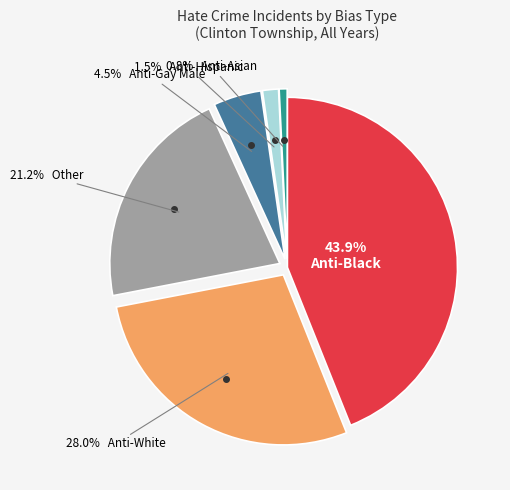

Count the number of slices in the pie.

6